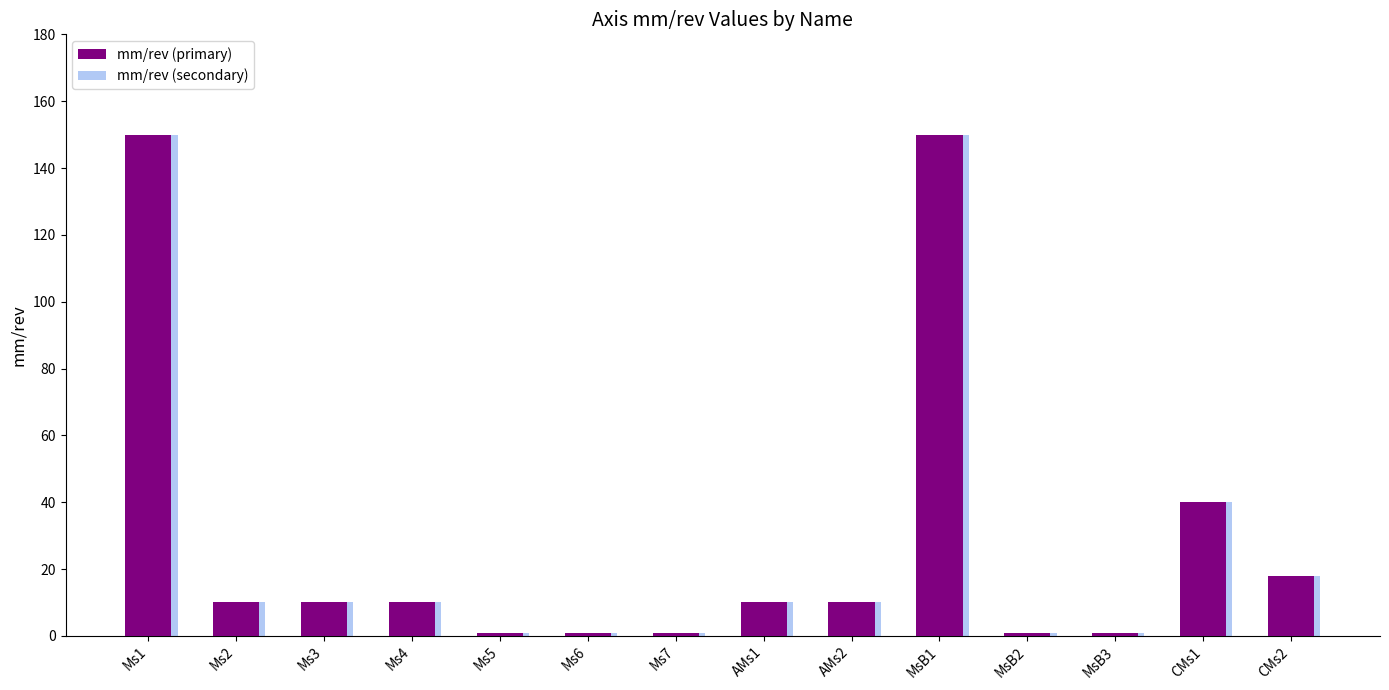

What is the difference between the second highest and minimum values in the mm/rev (primary) series?

149